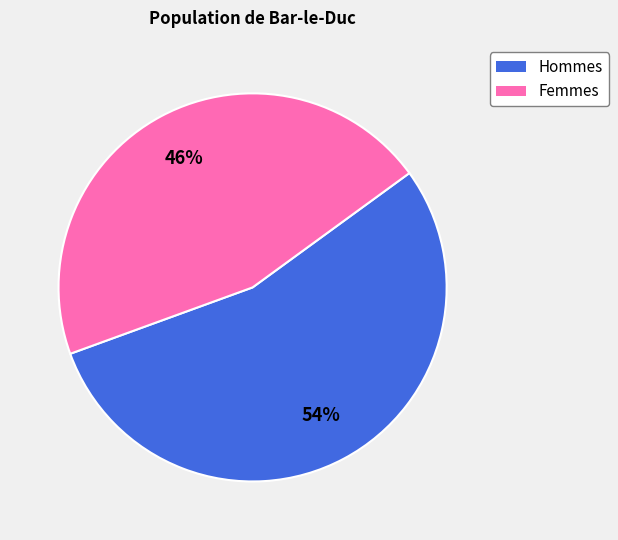

To the nearest percent, what is the average slice percentage?

50%